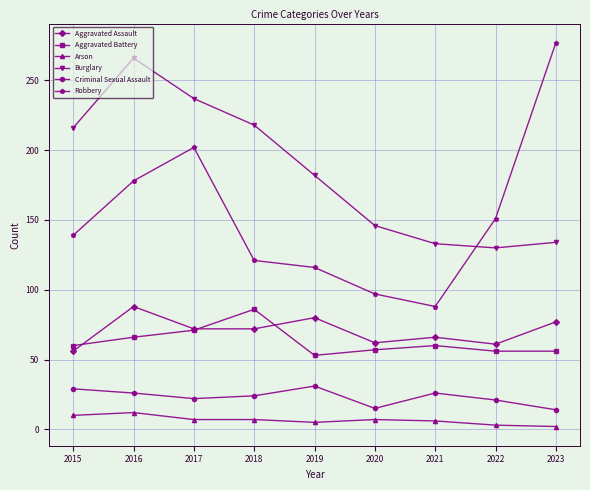

What are all the series names shown in the legend?

Aggravated Assault, Aggravated Battery, Arson, Burglary, Criminal Sexual Assault, Robbery